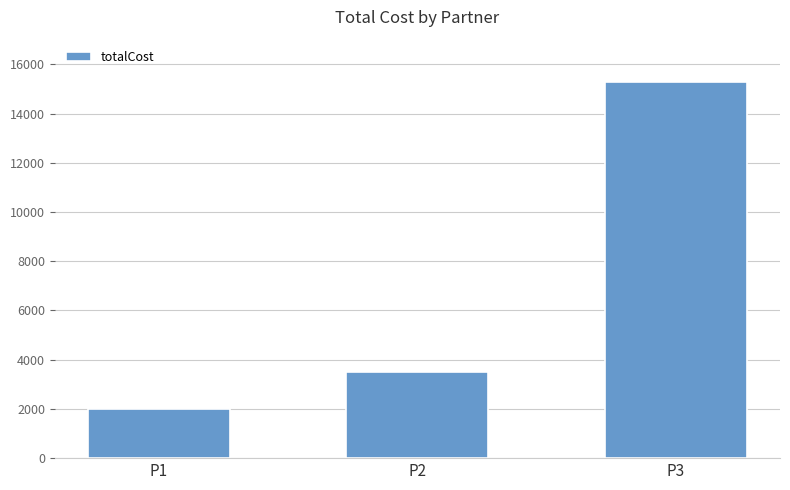

How many data points does each series have?

3